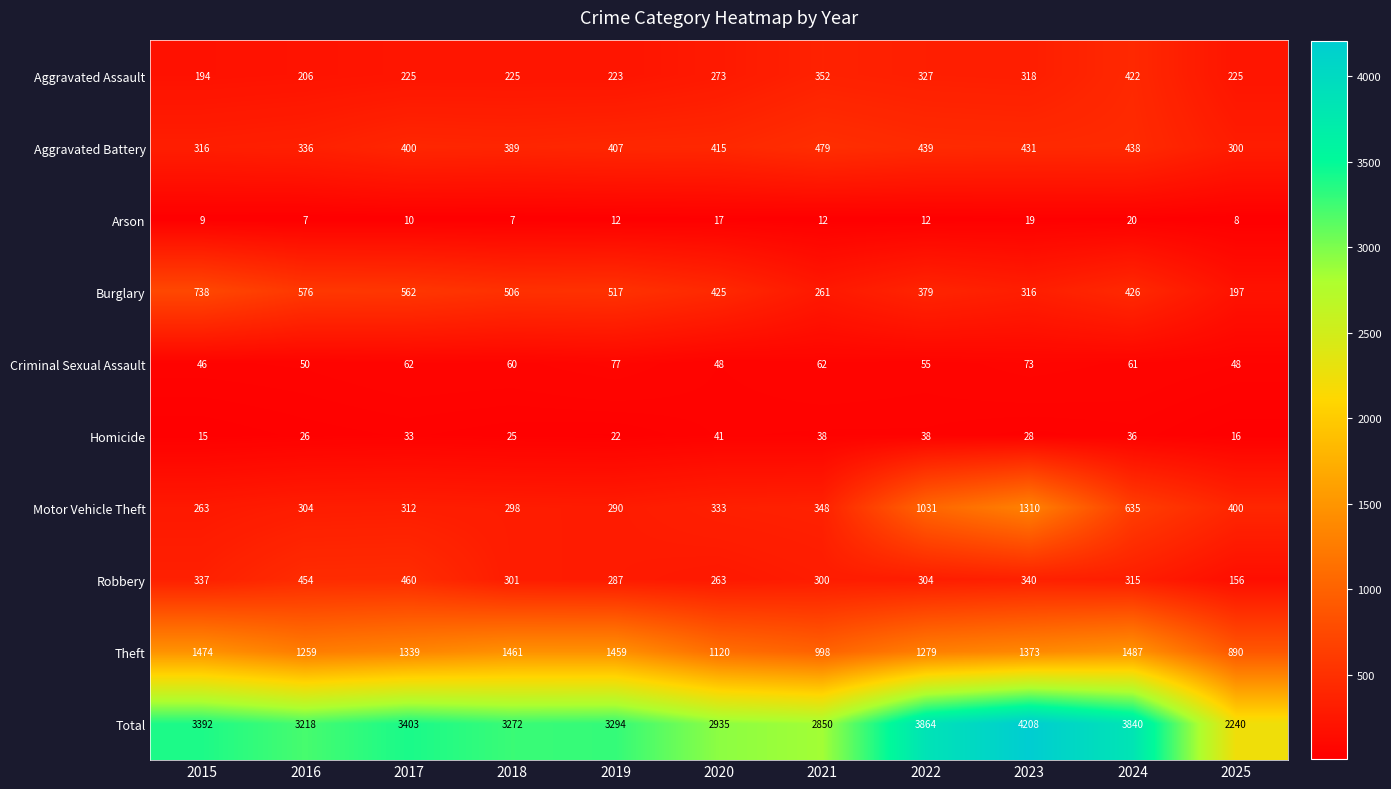

How many data points in Aggravated Assault are less than 225?

3